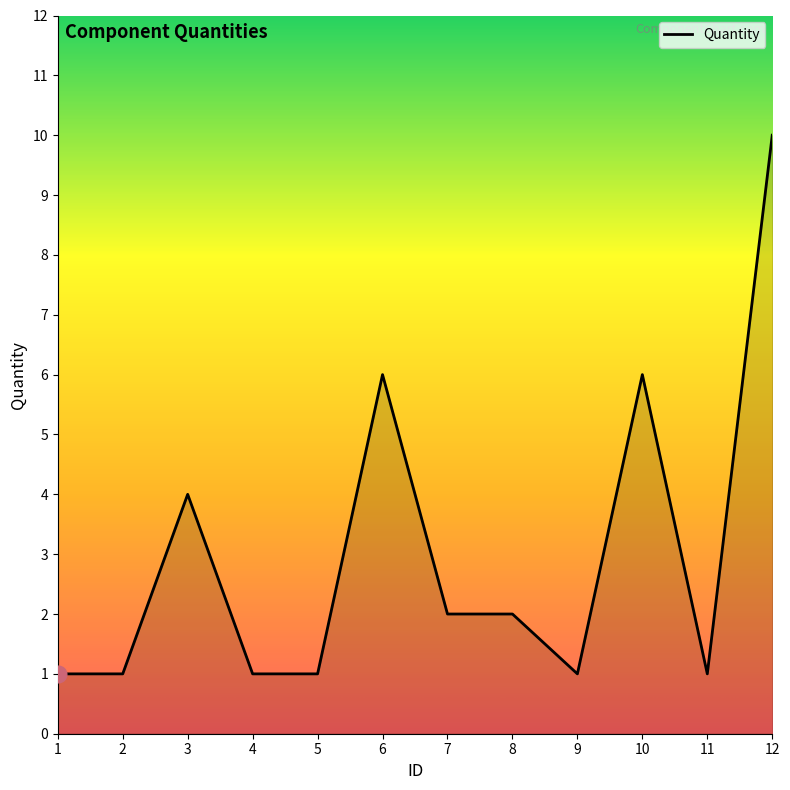

Reading left to right, list all the values displayed in this chart.

1=1	2=1	3=4	4=1	5=1	6=6	7=2	8=2	9=1	10=6	11=1	12=10